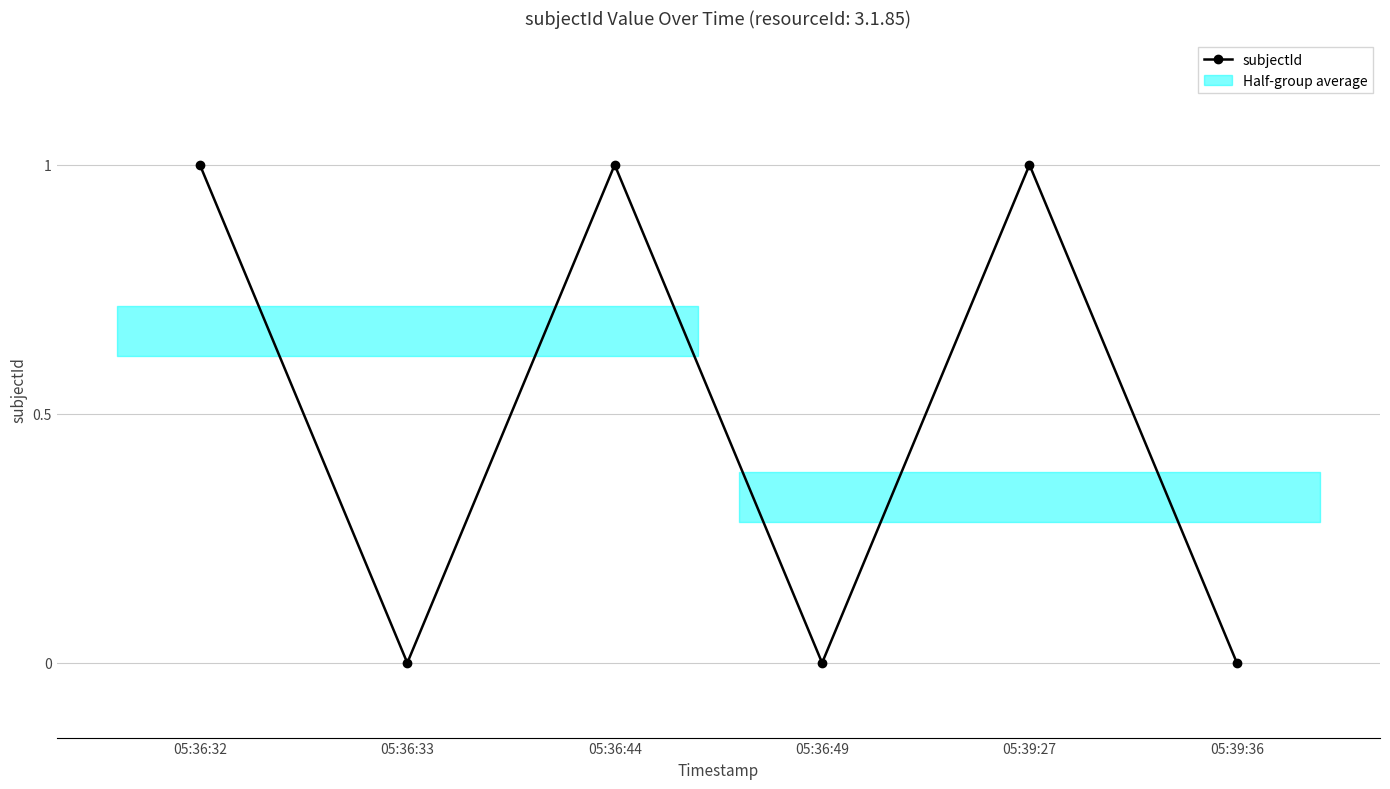

What is the difference between the second highest and second lowest values?

1